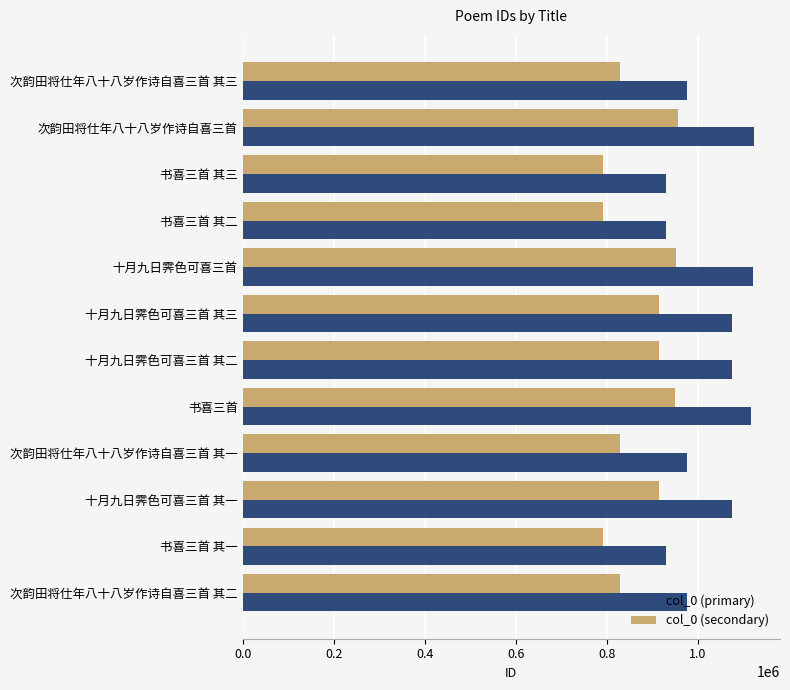

Is it true that col_0 (secondary) equals 950286.4 at 书喜三首?

True